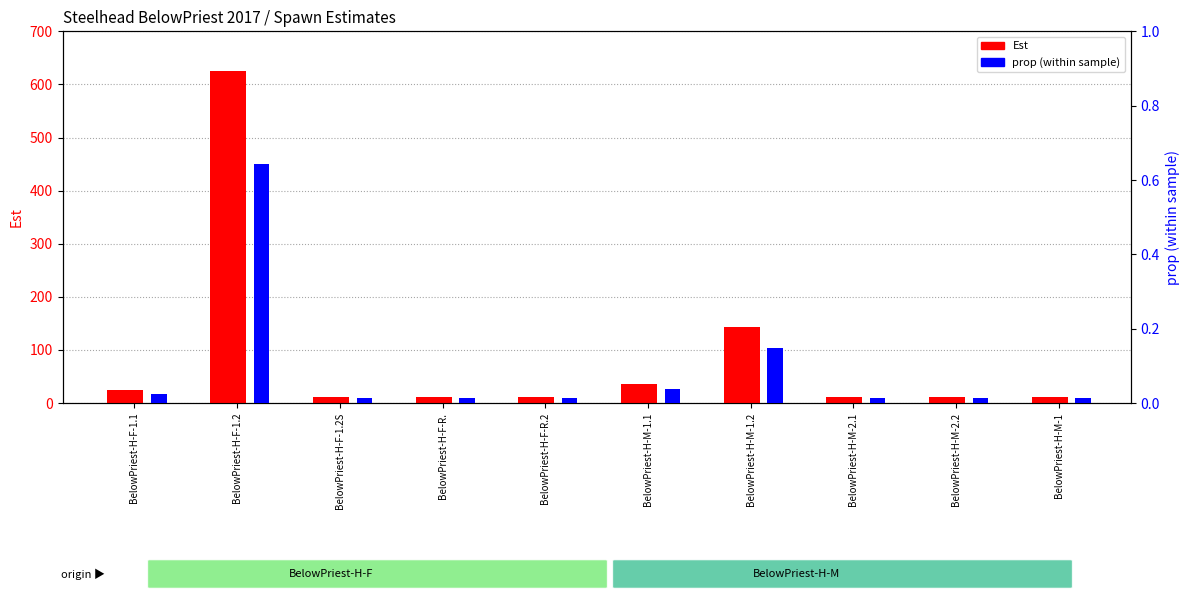

Reading right to left, transcribe all the data shown in this chart.

Est: 12.0	12.0	12.0	144.0	36.0	12.0	12.0	12.0	625.0	24.0
prop: 0.0	0.0	0.0	0.1	0.0	0.0	0.0	0.0	0.6	0.0